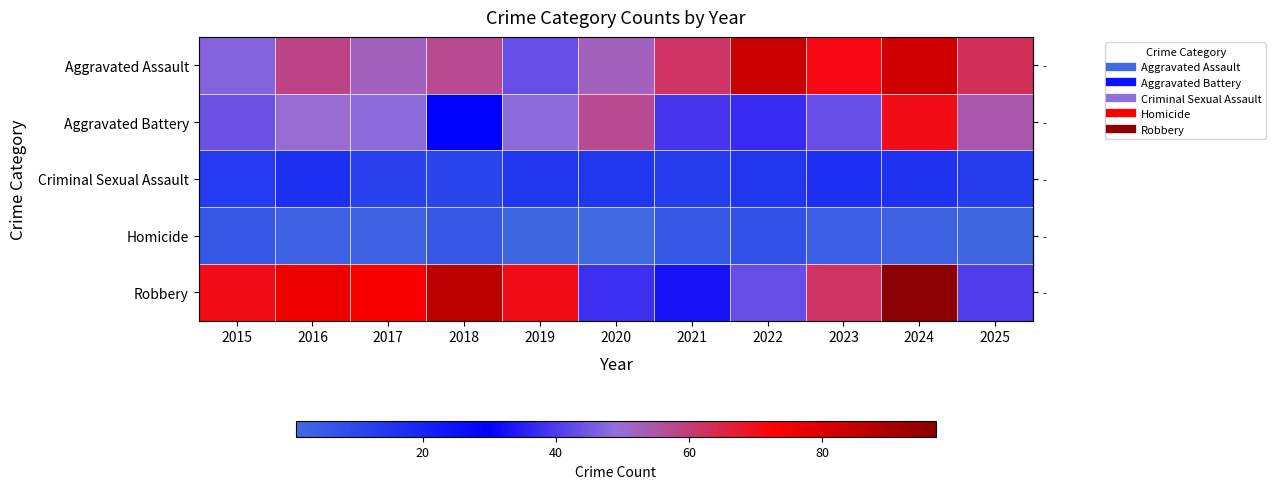

Which label corresponds to the largest value in the chart?

2024